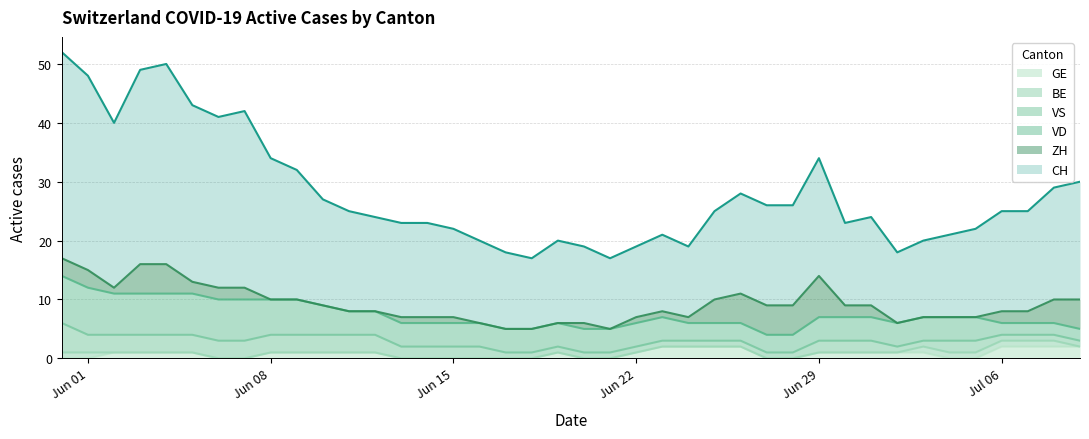

How many lines are shown in the chart?

6